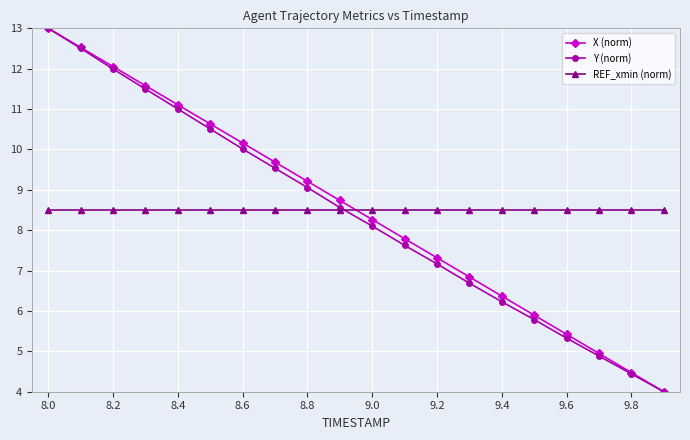

What is the value of the REF_xmin (norm) point at the 16th from the left?

8.5